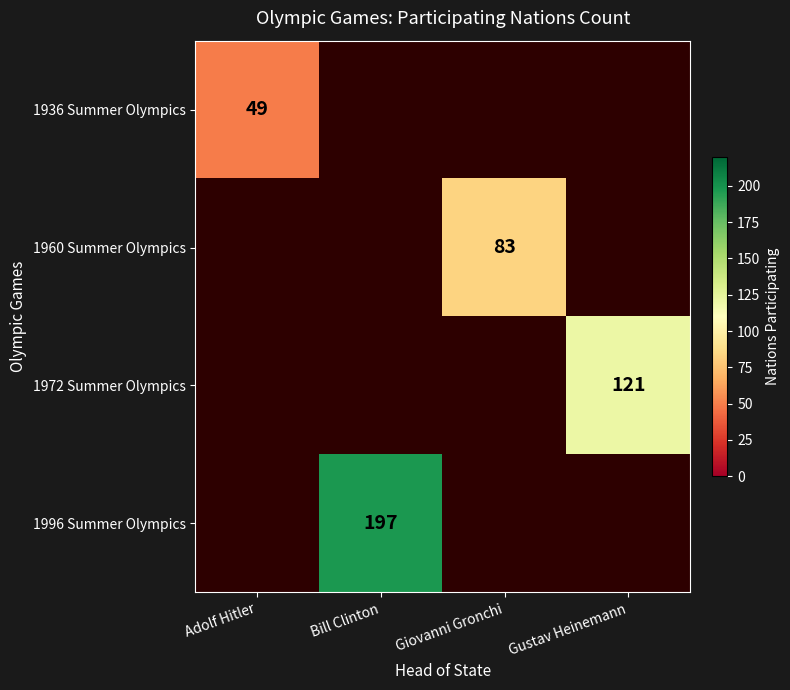

At how many categories does at least one series exceed 68?

3